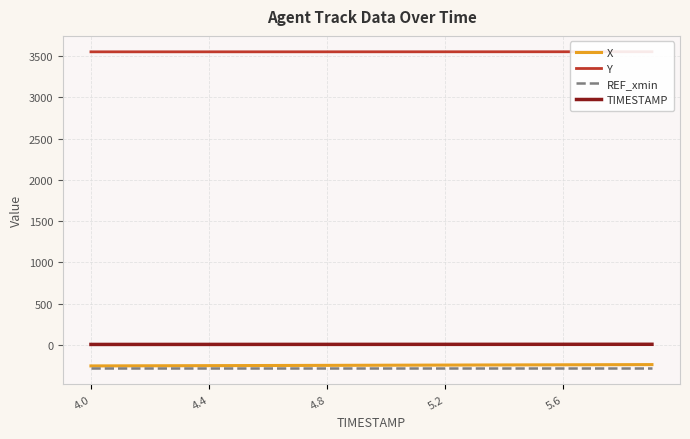

What is the sum of all X values?

-4967.9